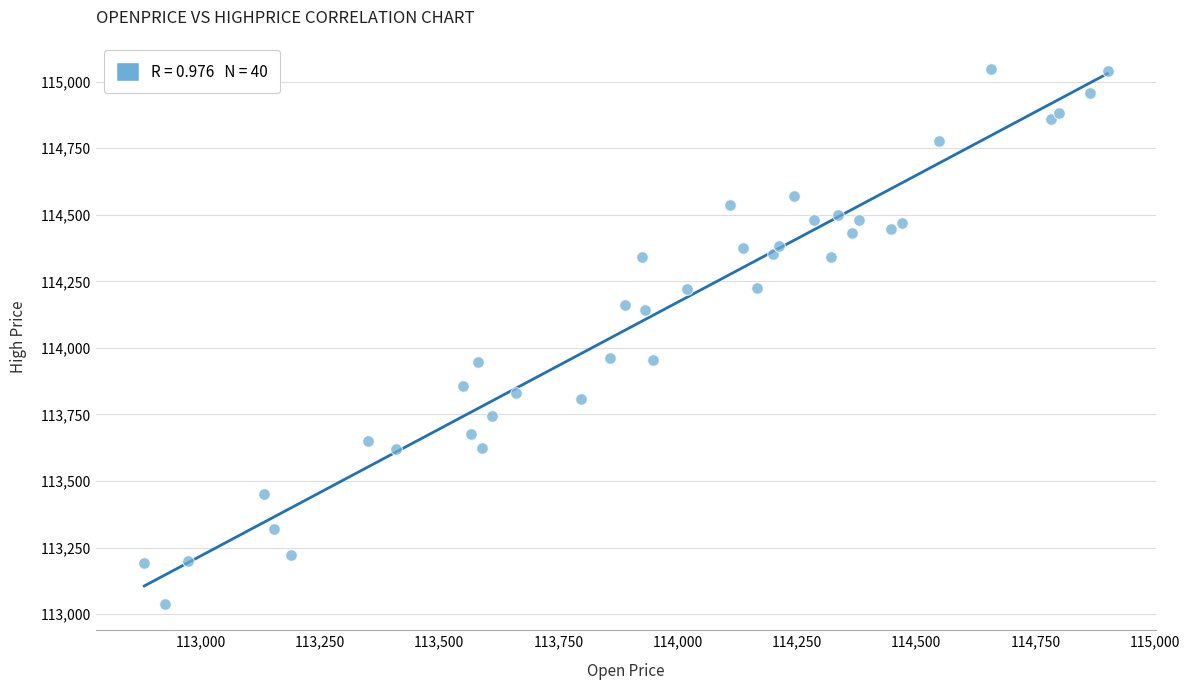

What is the range of X values (max minus min)?

2019.0